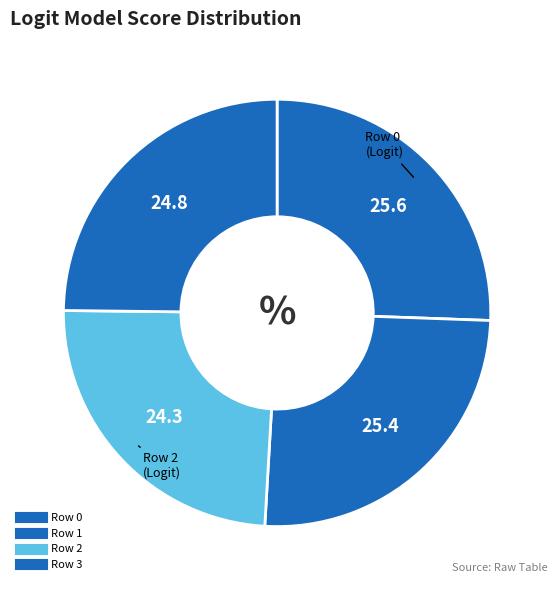

To the nearest percent, what is the combined percentage of Row 1 and Row 3?

50%